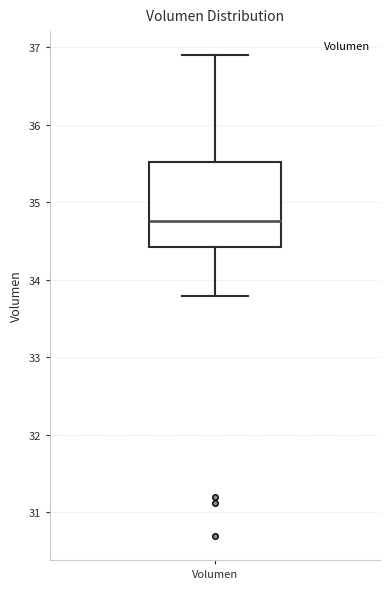

Where is the lower edge of the box for Volumen on the y-axis? The values are not printed on the chart, so give them approximately, as read against the axis.

34.4